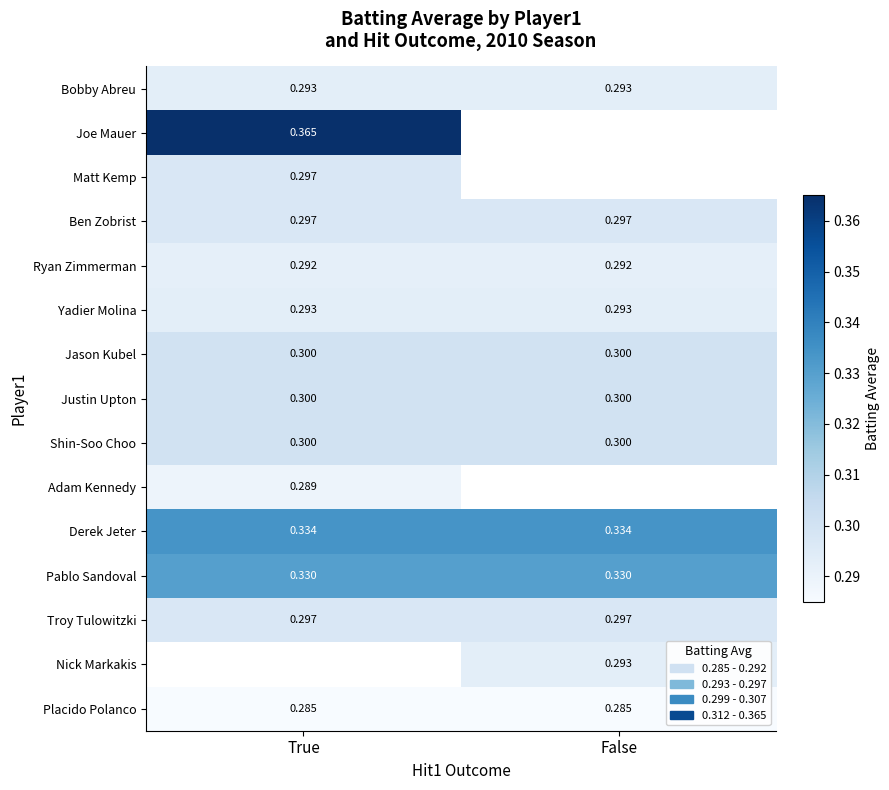

Rank the series by their maximum value, from lowest to highest.

Placido Polanco, Adam Kennedy, Ryan Zimmerman, Bobby Abreu, Yadier Molina, Matt Kemp, Ben Zobrist, Troy Tulowitzki, Jason Kubel, Justin Upton, Shin-Soo Choo, Pablo Sandoval, Derek Jeter, Joe Mauer, Nick Markakis